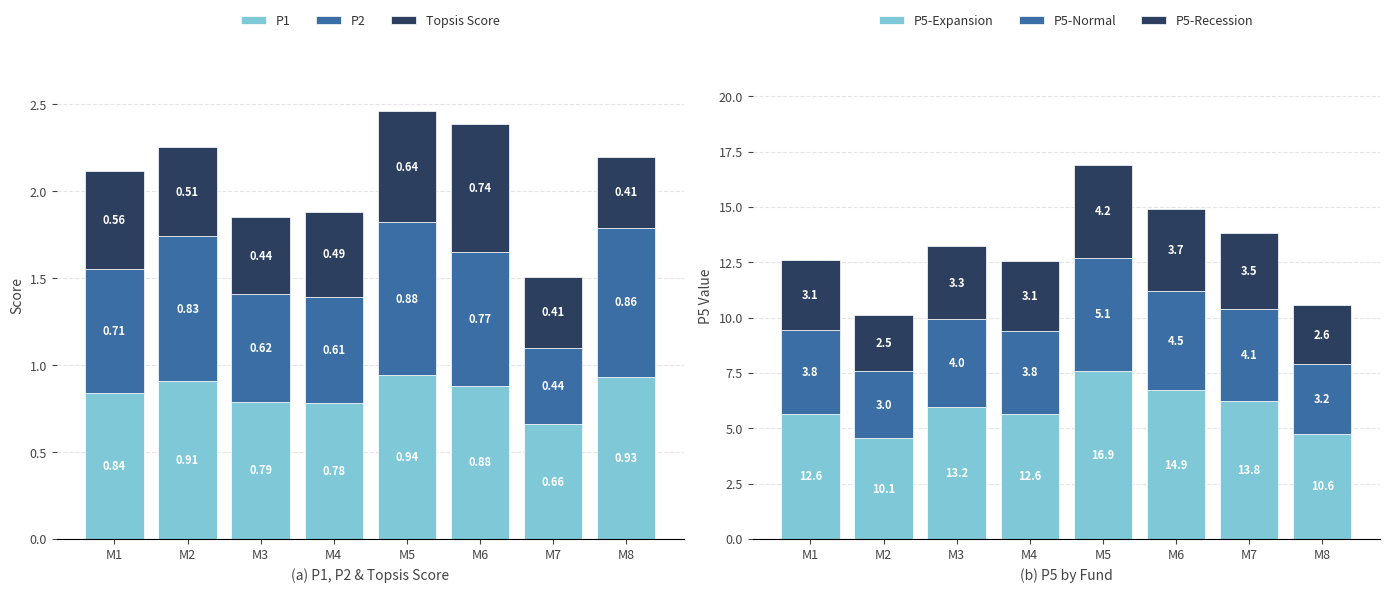

How many groups of bars are there?

8